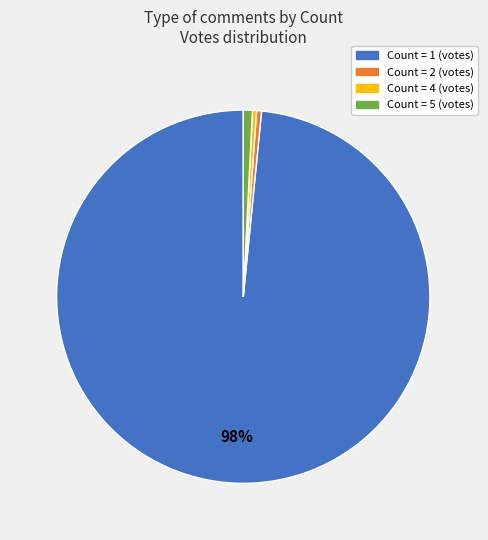

To the nearest percent, what is the average slice percentage?

25%